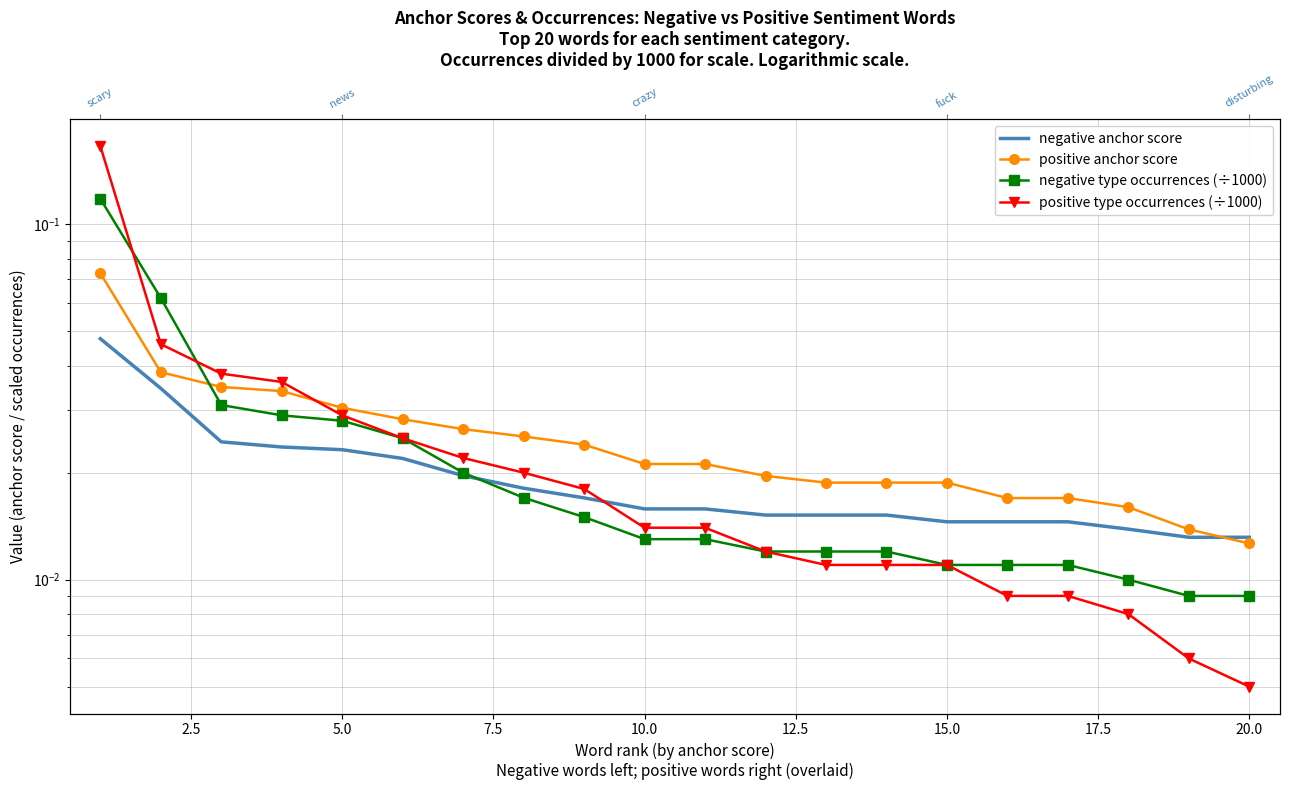

What are all the series names shown in the legend?

negative anchor score, positive anchor score, negative type occurrences (÷1000), positive type occurrences (÷1000)